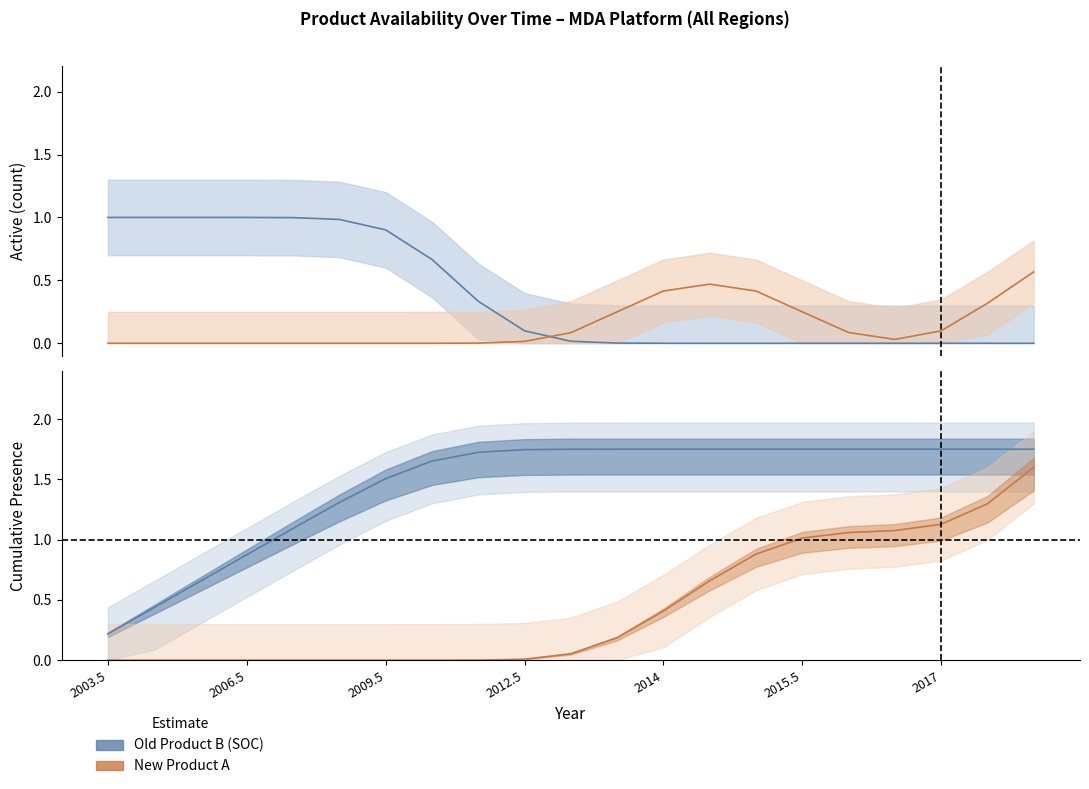

At 2003.5, list the series in order from smallest to largest.

New Product A, Old Product B (SOC)